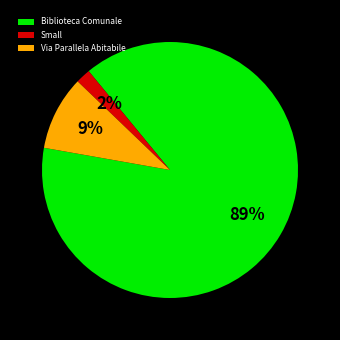

Which has a higher value, Biblioteca Comunale or Small?

Biblioteca Comunale